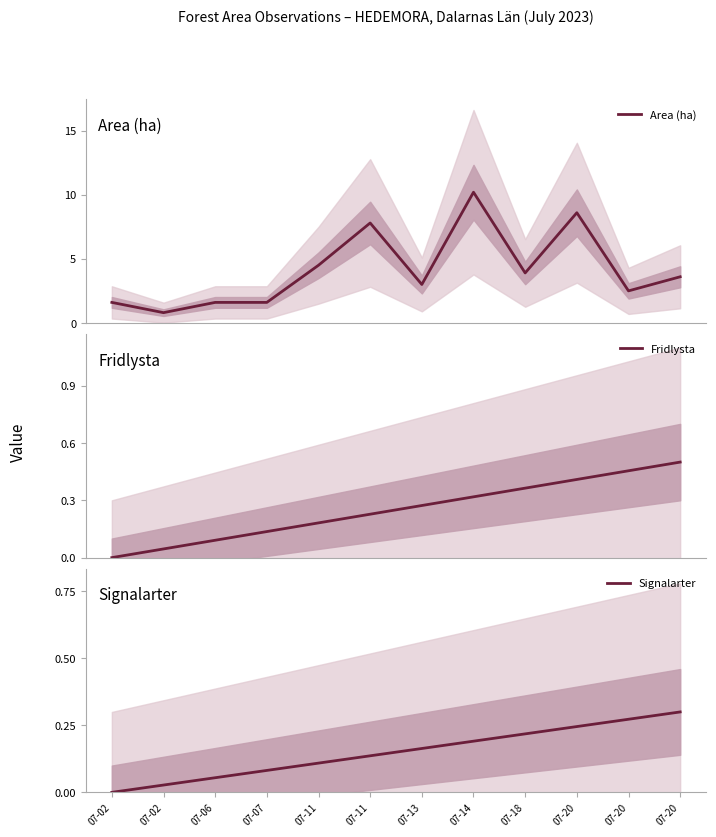

What is the difference between the maximum and minimum values in the Signalarter series?

0.3